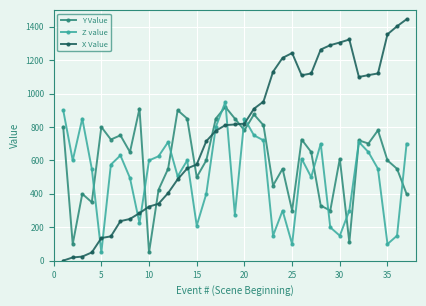

What is the highest value of the Z value series?

950